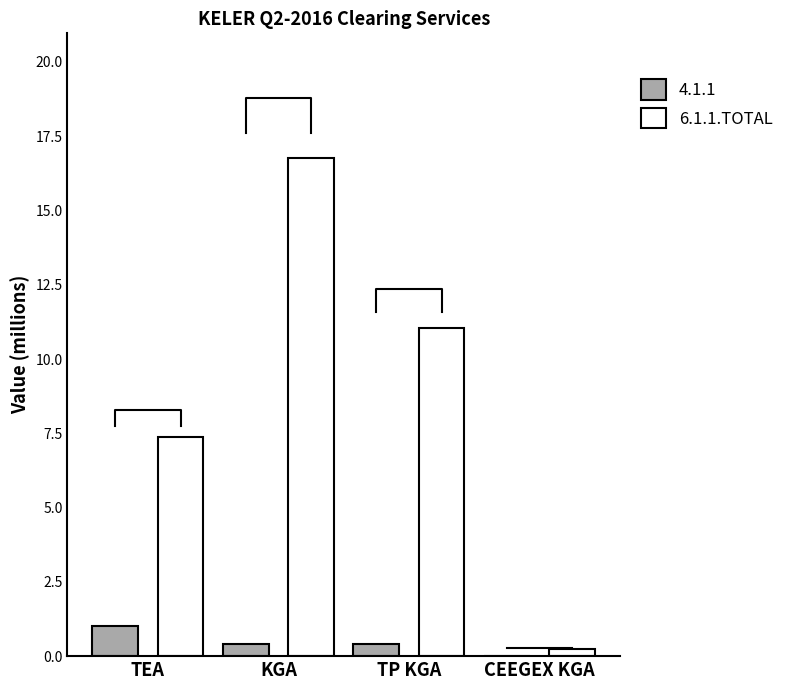

What is the label of the 2nd bar from the left?

KGA